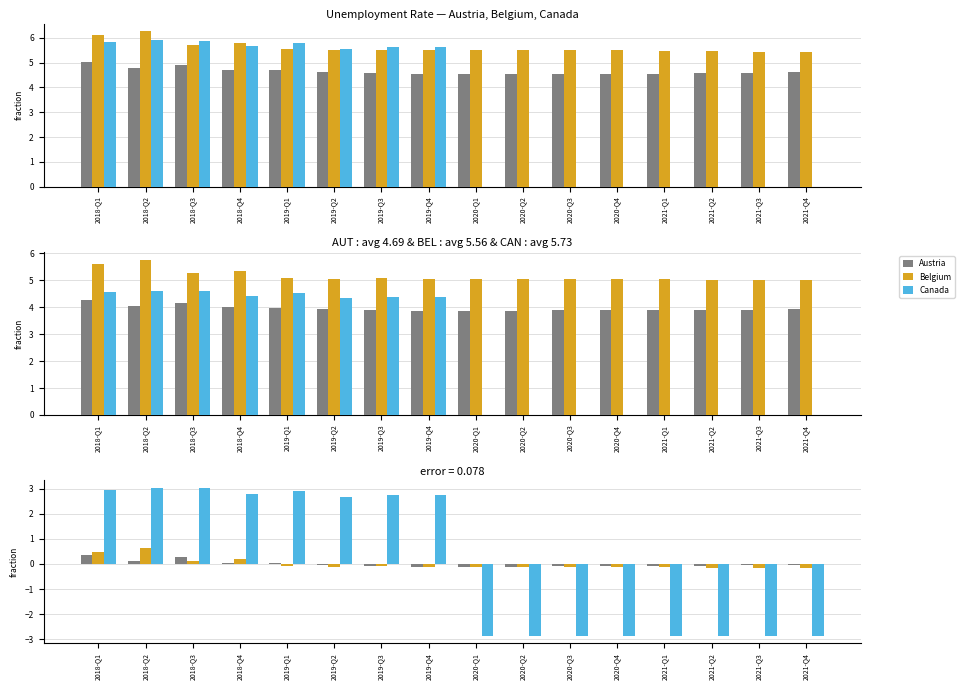

Which category has the highest value across all series?

2018-Q2